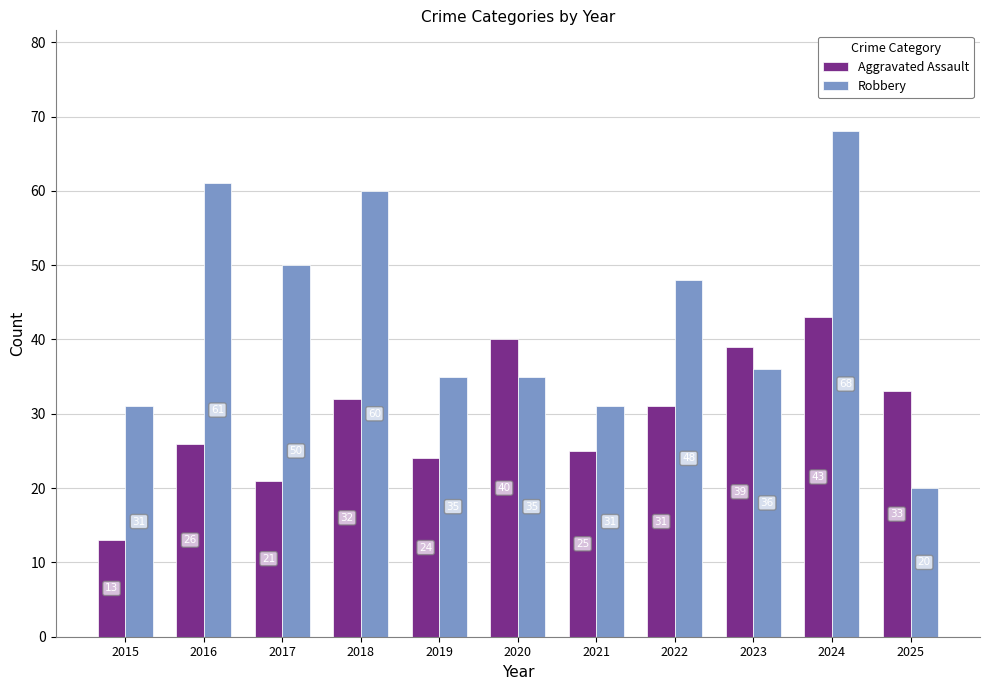

How many groups of bars are there?

11